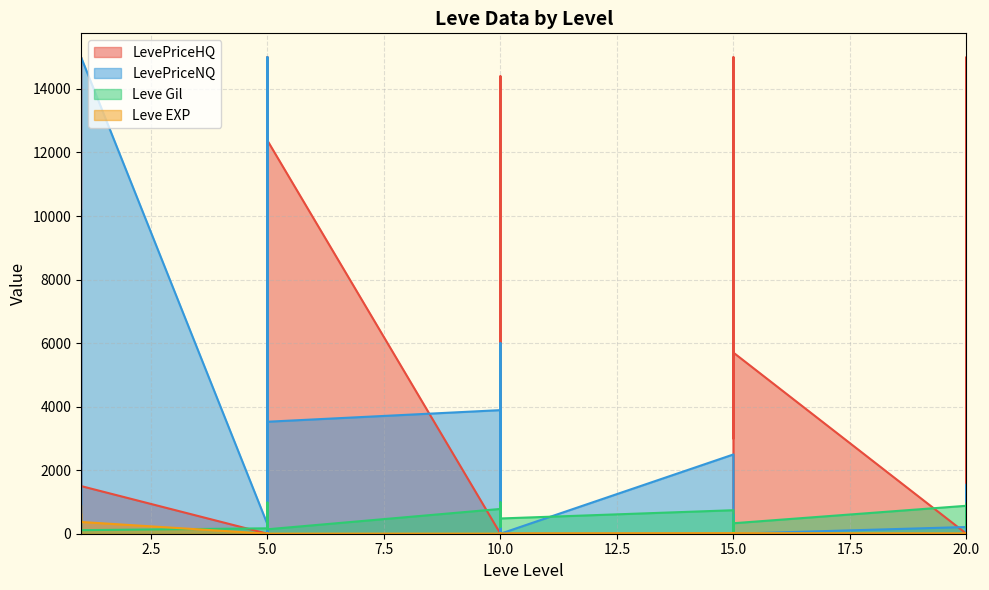

At how many categories does at least one series exceed 514?

14